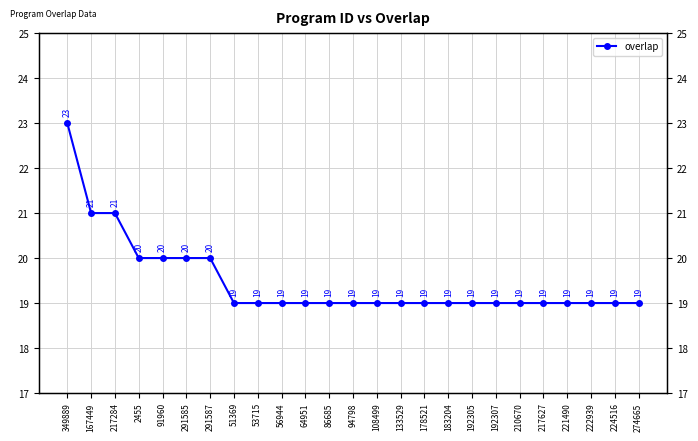

What is the average value?

19